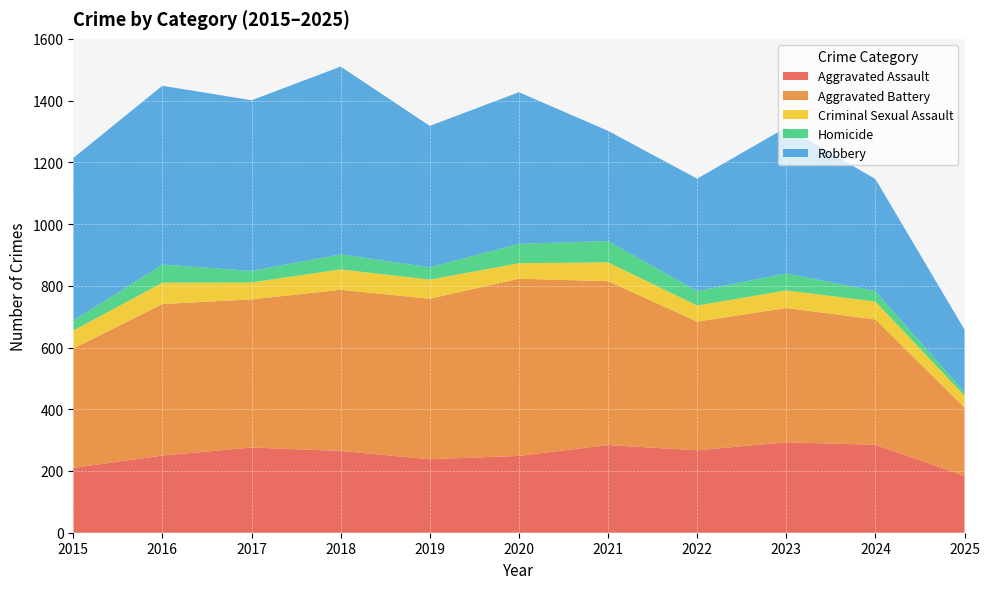

Reading left to right, what are all the values shown in this chart?

Aggravated Assault: 210	250	276	265	238	249	284	267	293	285	184
Aggravated Battery: 387	491	480	522	520	574	531	417	435	406	222
Criminal Sexual Assault: 58	69	55	66	62	50	61	52	57	58	38
Homicide: 32	59	37	49	40	63	69	47	55	34	12
Robbery: 527	579	553	608	458	491	357	364	473	363	202